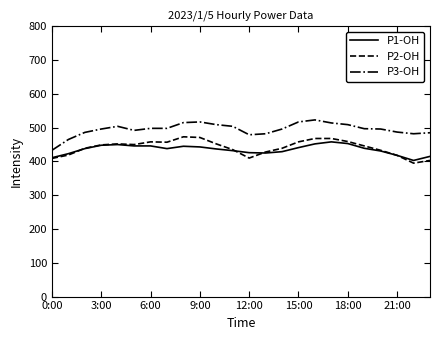

Rank the series by their maximum value, from highest to lowest.

P3-OH, P2-OH, P1-OH